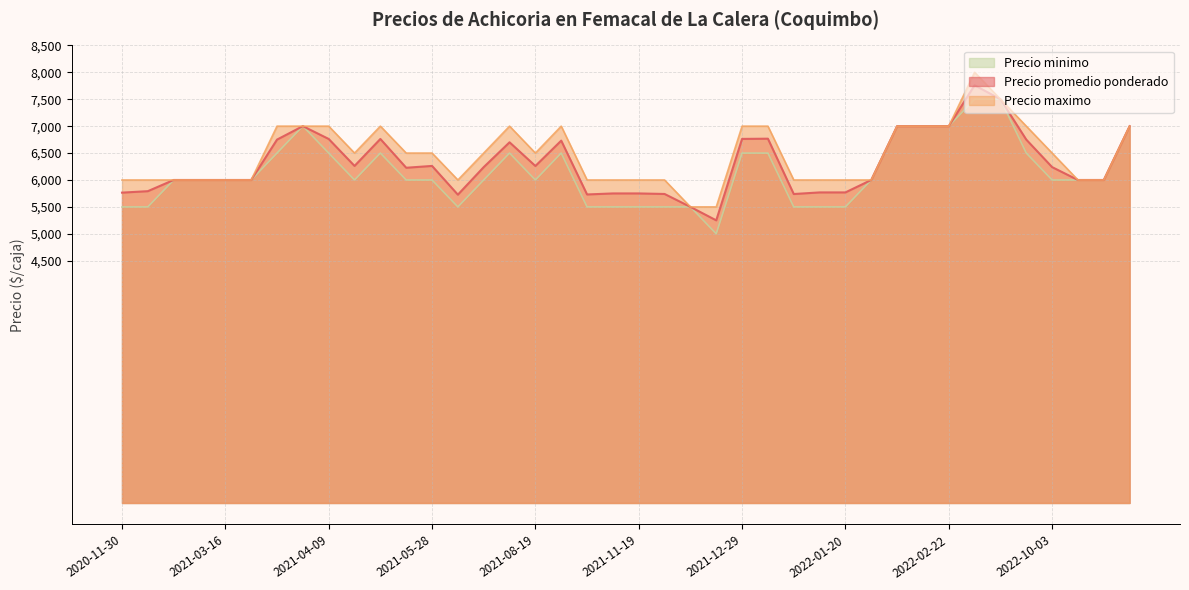

Rank the series by their maximum value, from lowest to highest.

Precio minimo, Precio promedio ponderado, Precio maximo